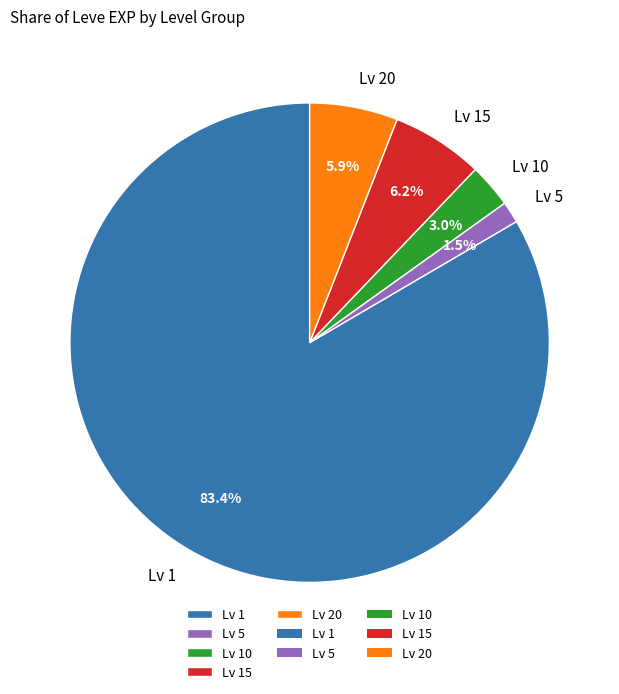

Which category has the smallest portion of the pie?

Lv 5